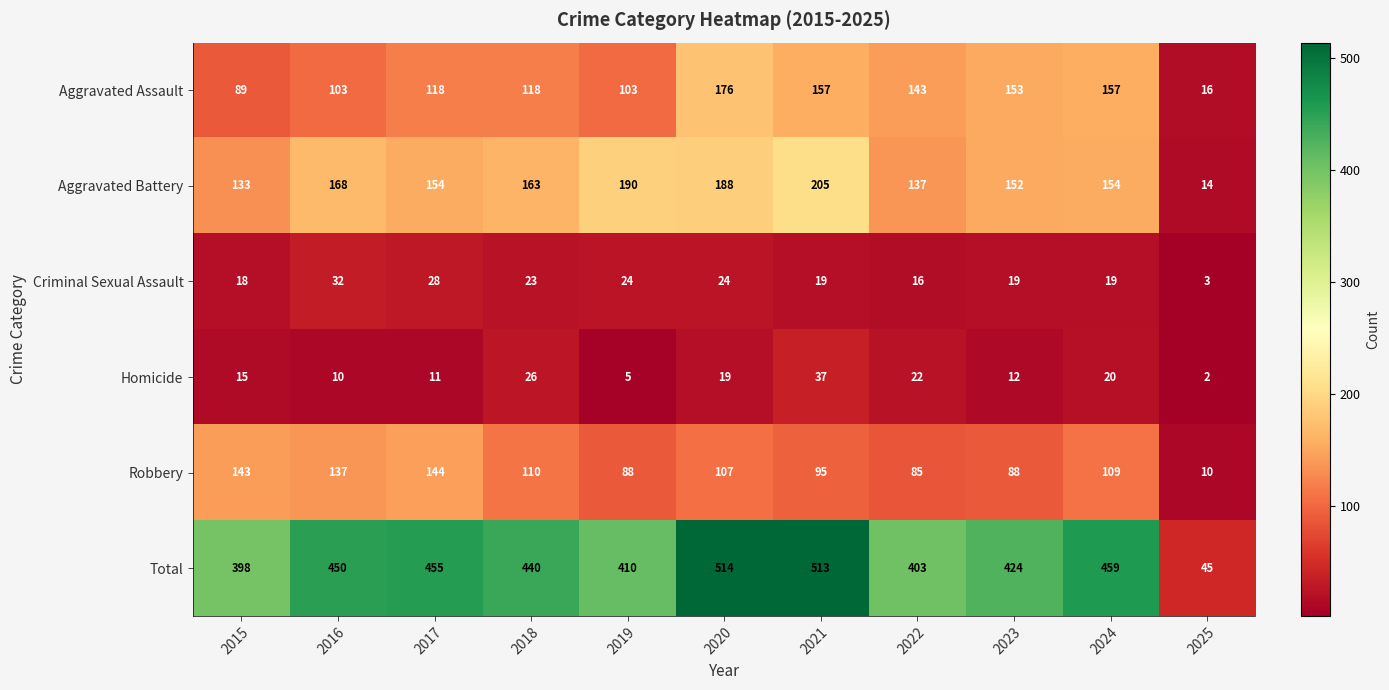

What is the difference between the second highest and minimum values in the Aggravated Battery series?

176